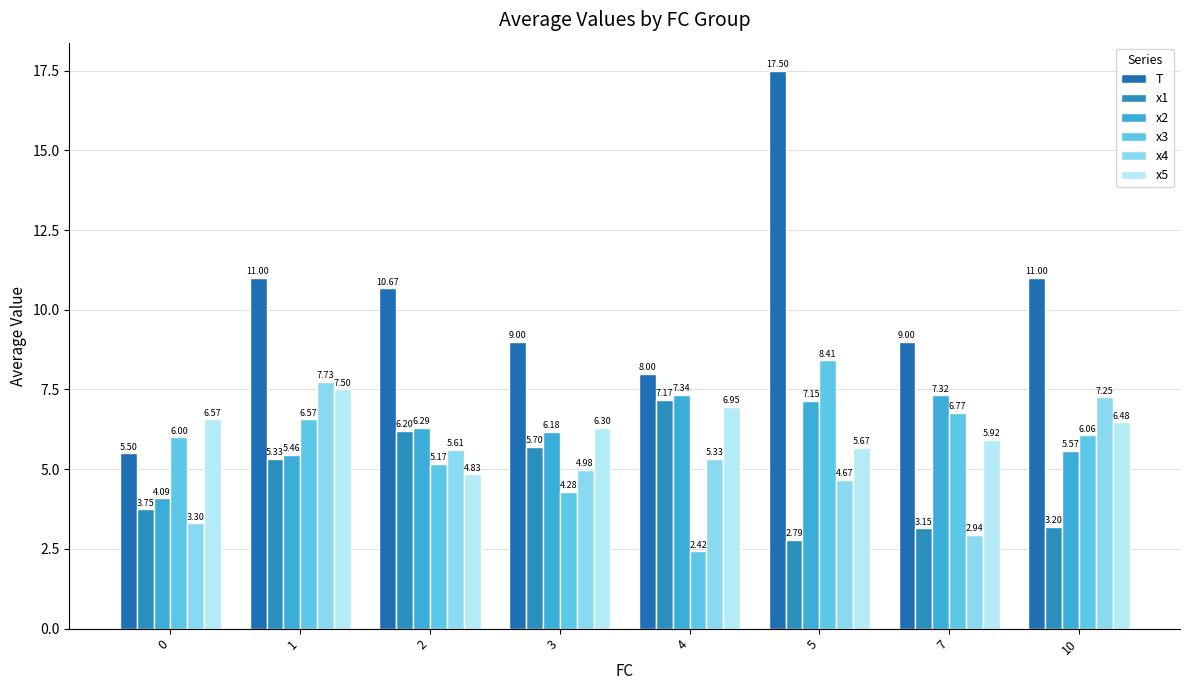

What is the difference between the x4 values at 0 and 5?

1.4